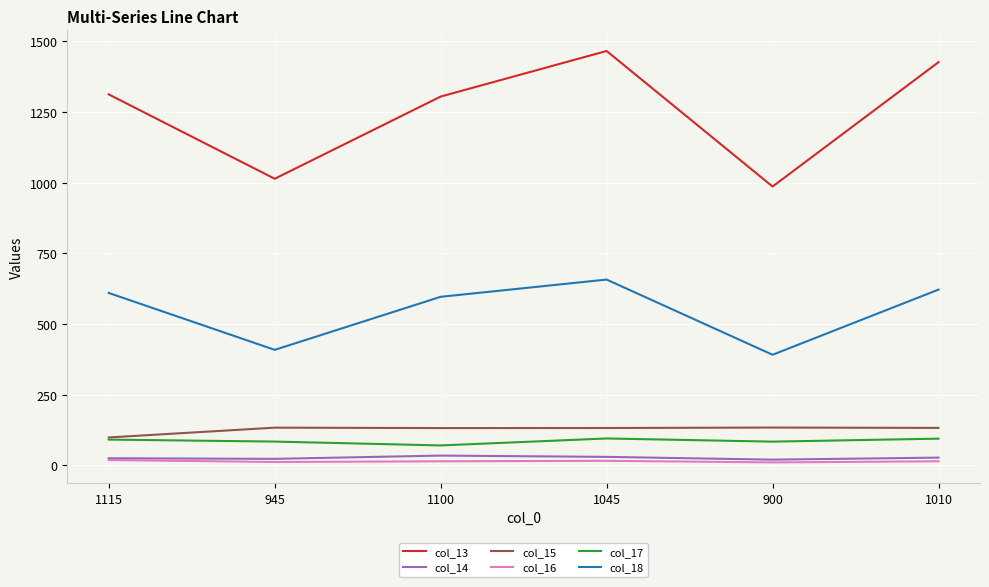

What is the maximum value for col_18?

657.4